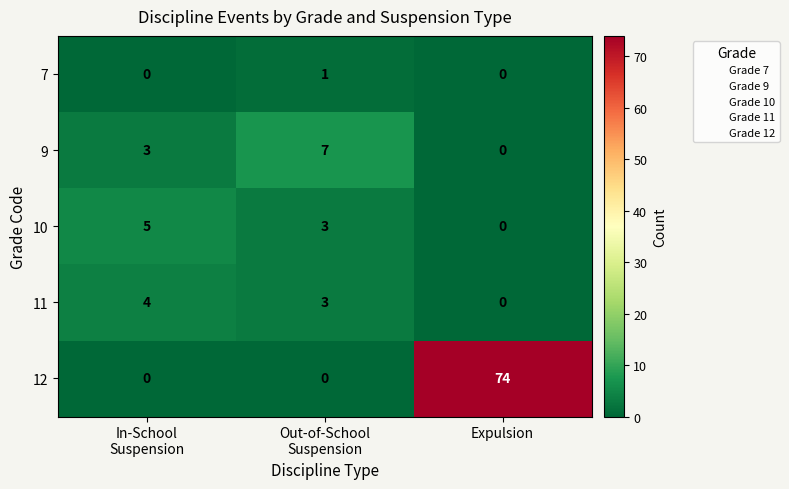

What is the sum of all 12 values?

74